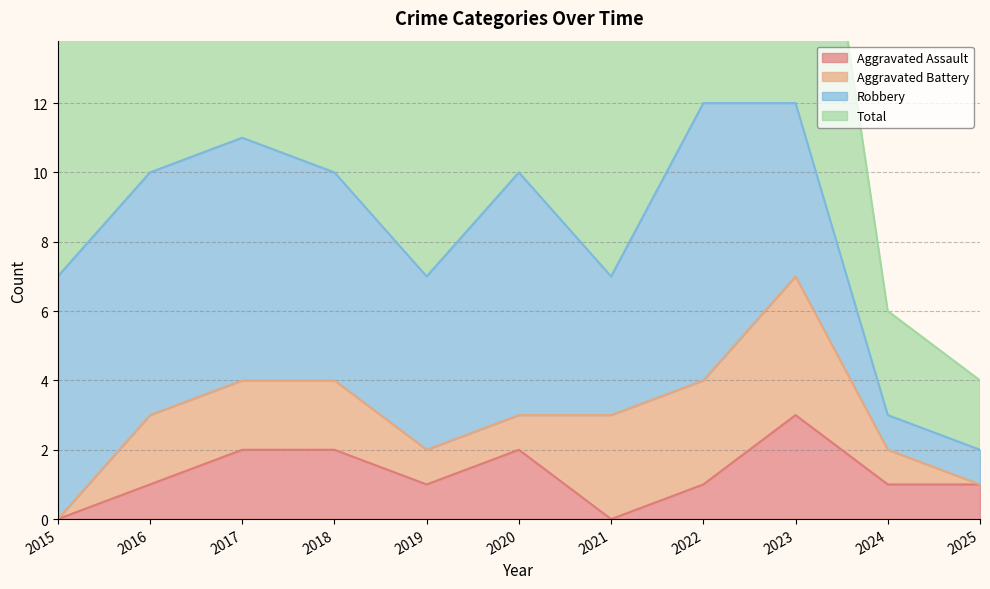

The value of Aggravated Assault at 2019 is 1. True or false?

True